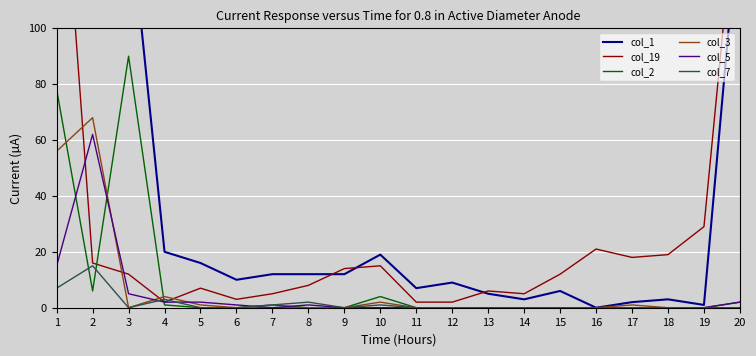

Where is the first local maximum for col_2?

3